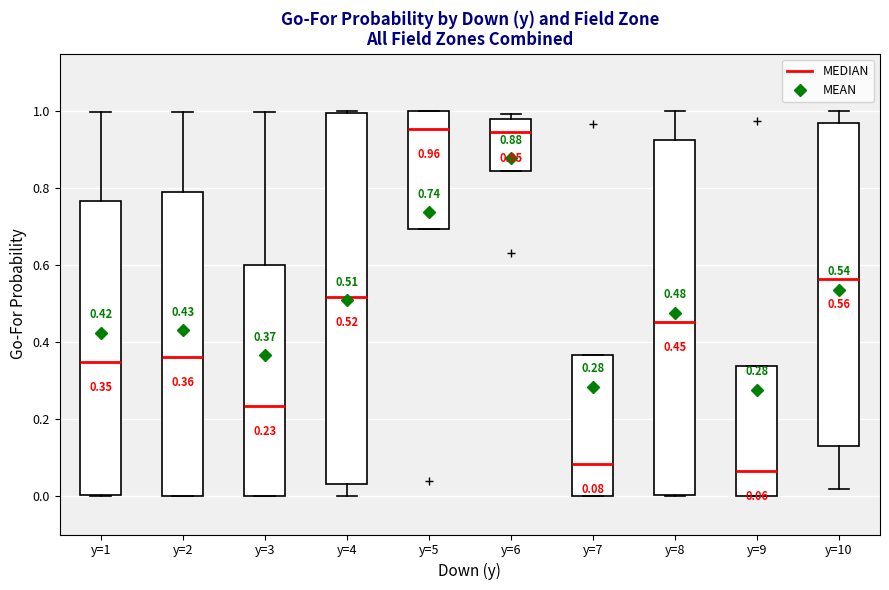

Which box is the tallest, from its lower edge to its upper edge?

y=4